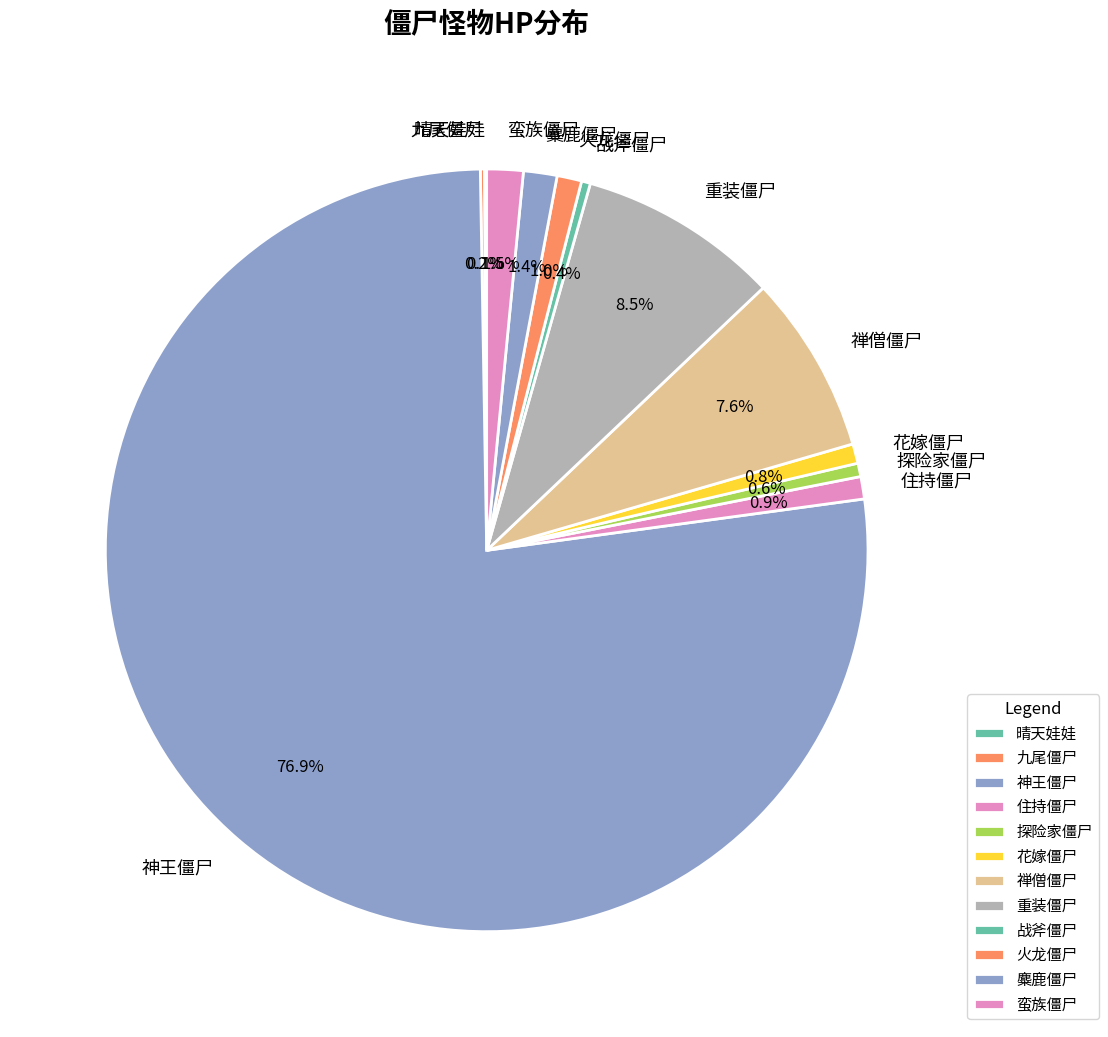

Is there any slice that represents more than half of the pie?

Yes